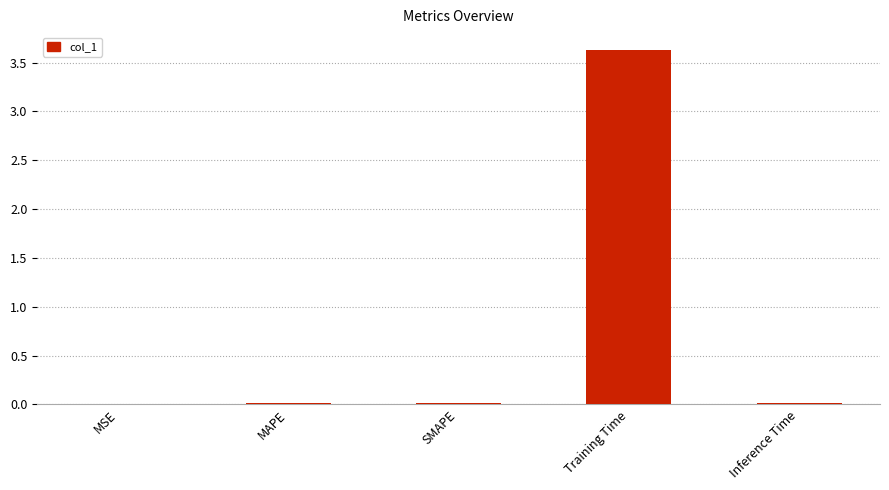

Which label corresponds to the largest value in the chart?

Training Time